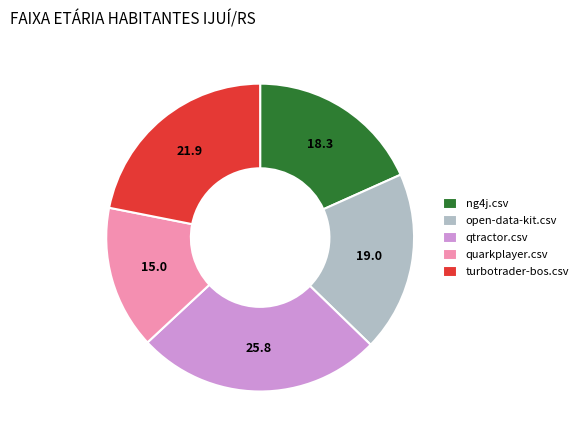

Count the number of slices in the pie.

5